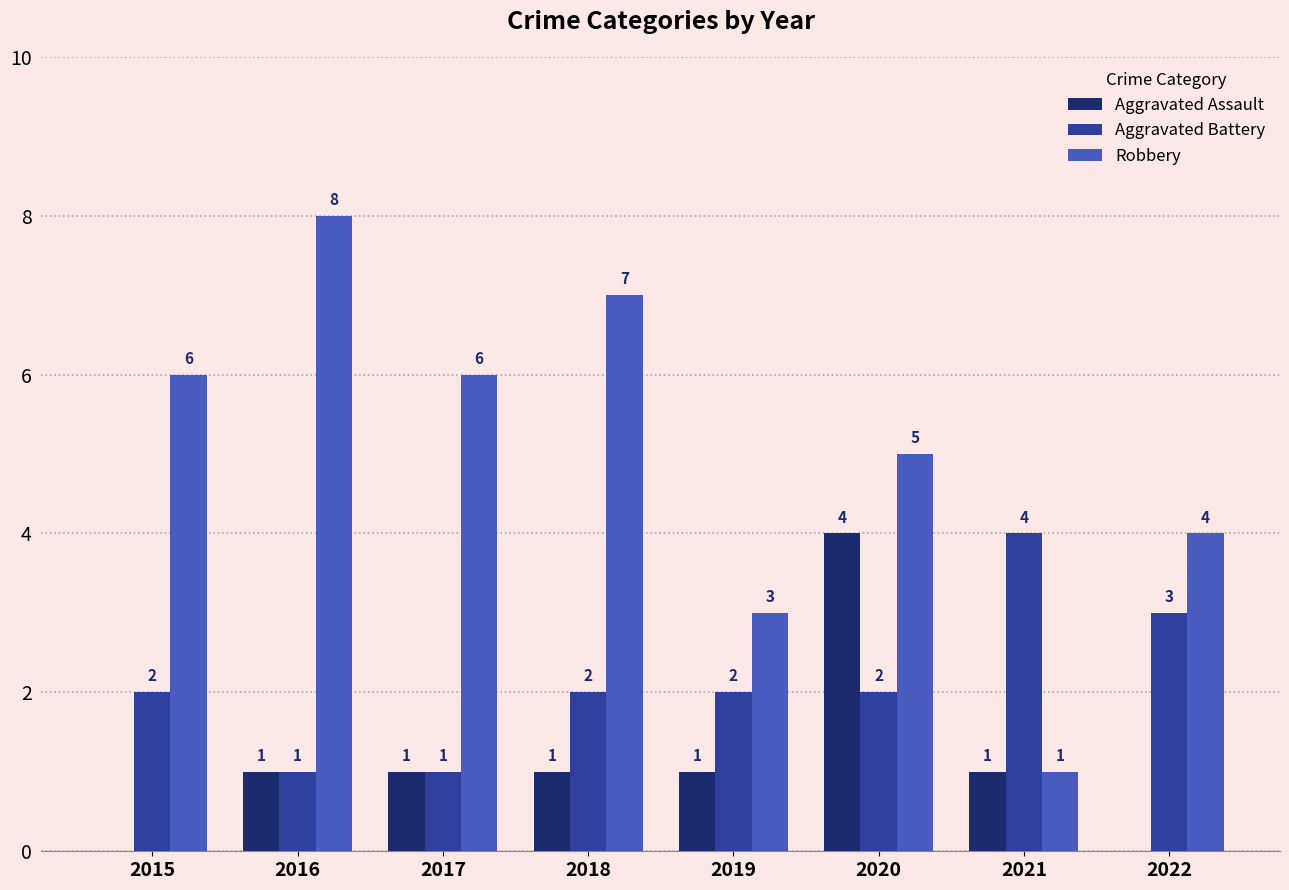

True or false: Aggravated Assault has a value of -2 at 2015.

False